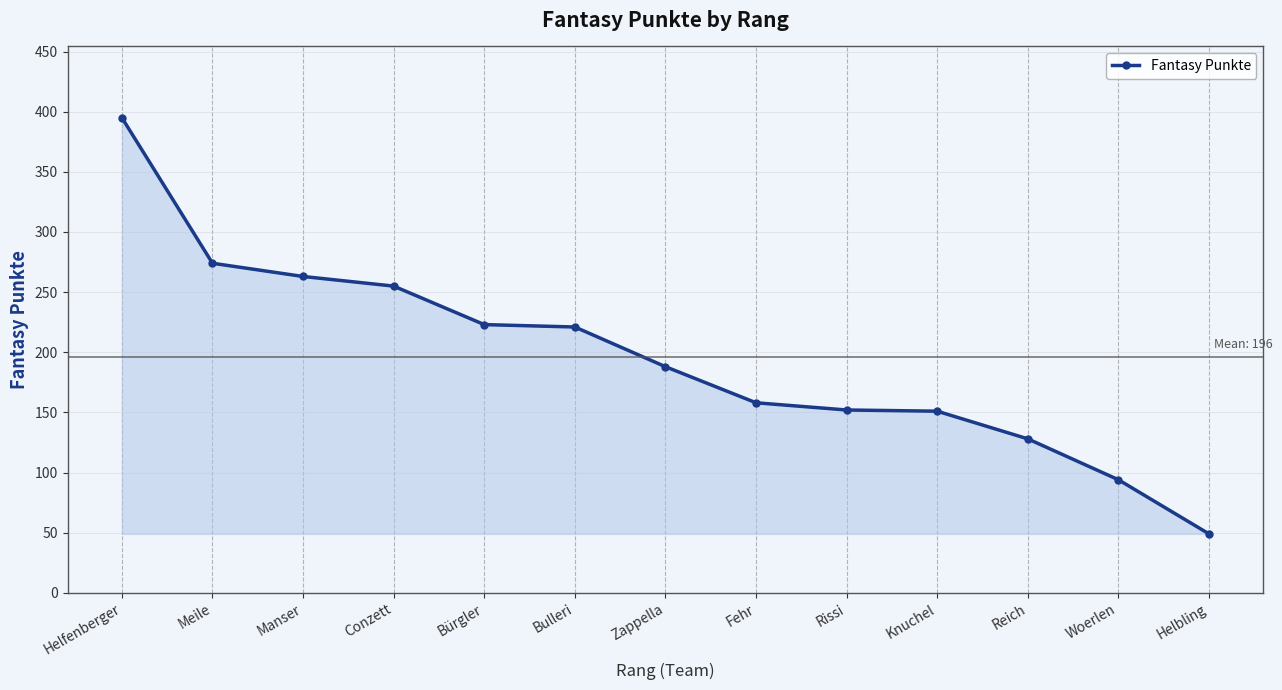

The chart shows a value of 255 at Conzett. True or false?

True